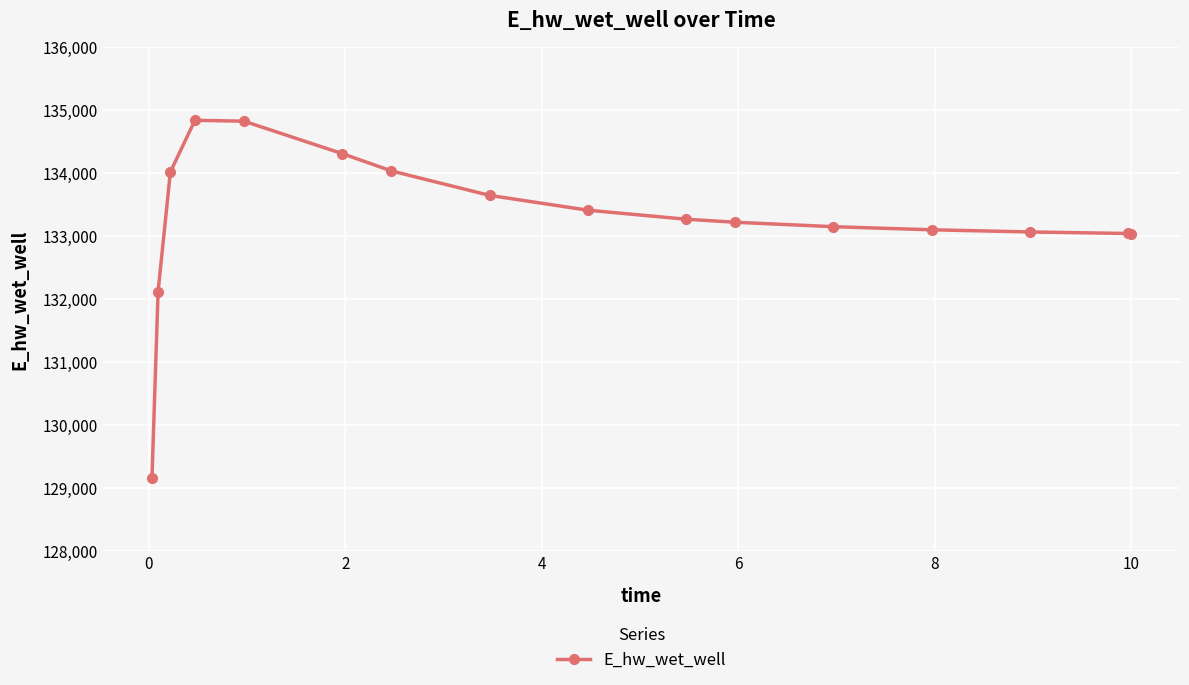

What is the maximum value shown in the chart?

134836.8